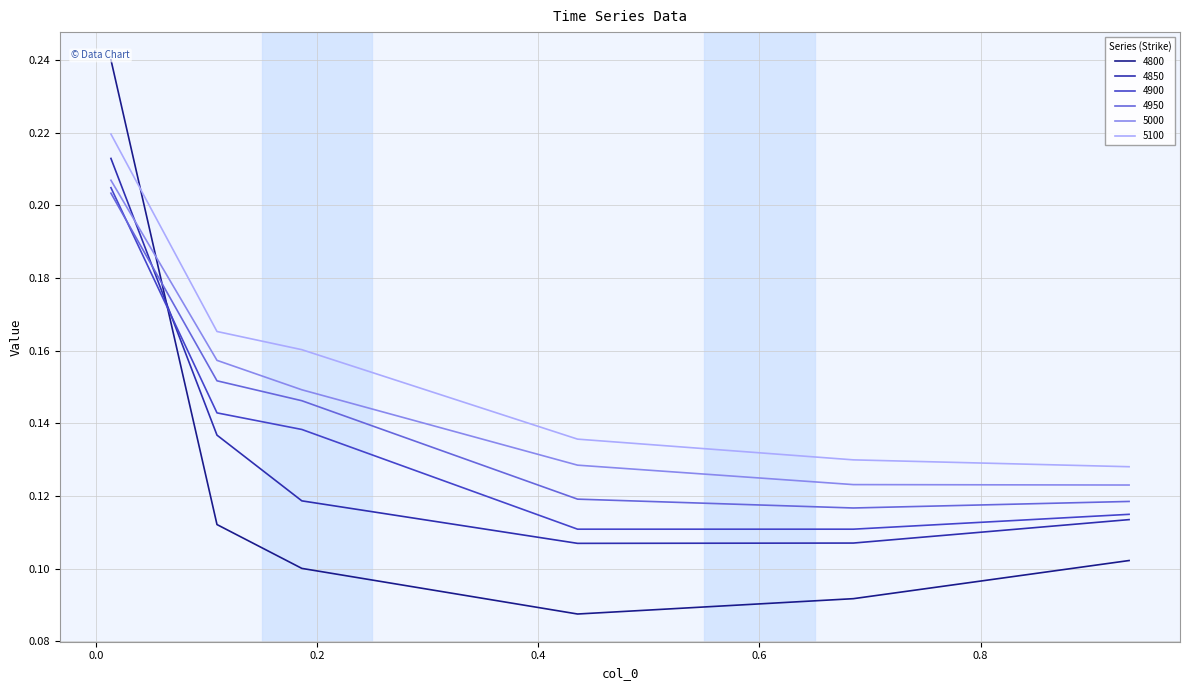

At 0.1863013698630137, list the series in order from smallest to largest.

4800, 4850, 4900, 4950, 5000, 5100